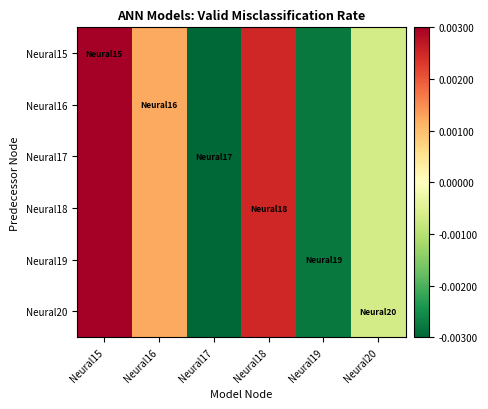

Which series has the largest range (max minus min)?

Neural15